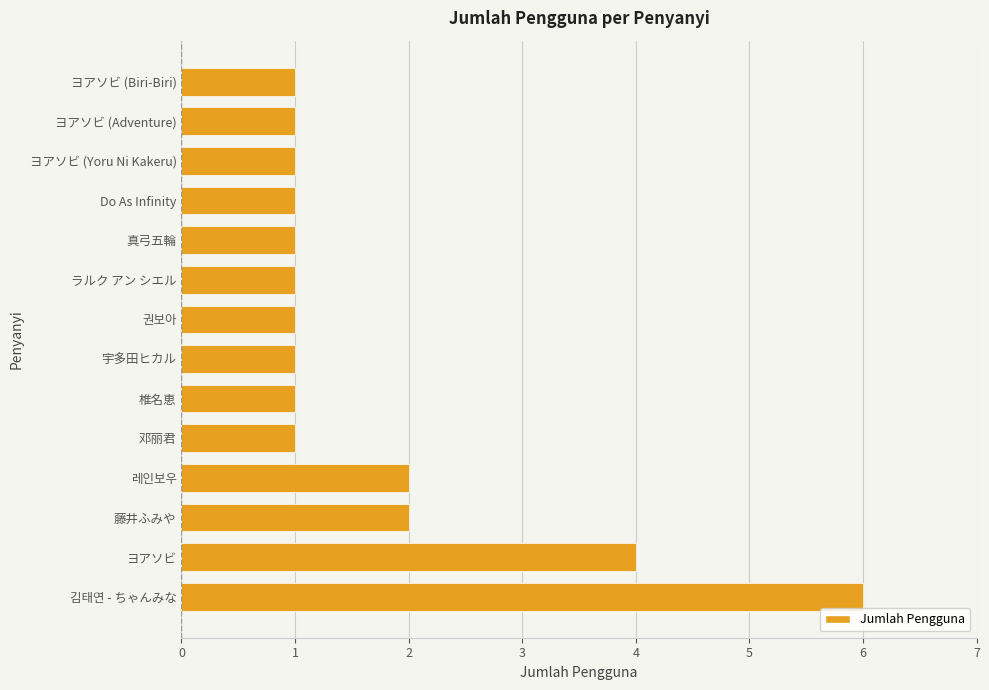

Reading bottom to top, extract all data points from this chart.

6	4	2	2	1	1	1	1	1	1	1	1	1	1